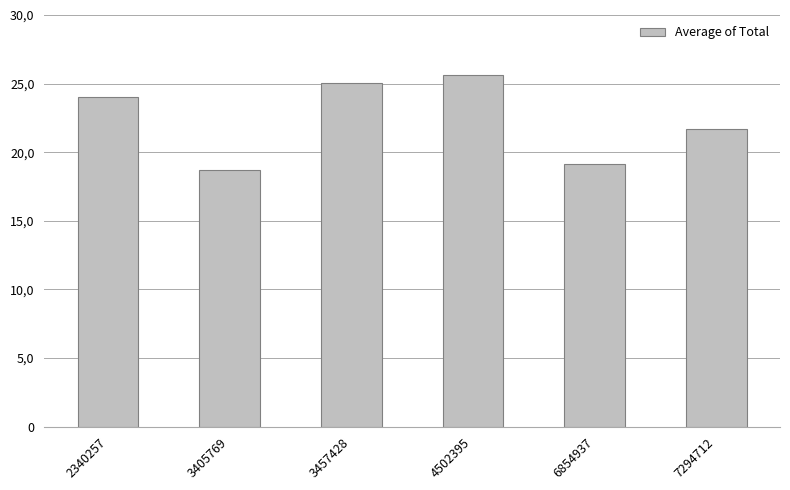

Does the chart contain any negative values?

No